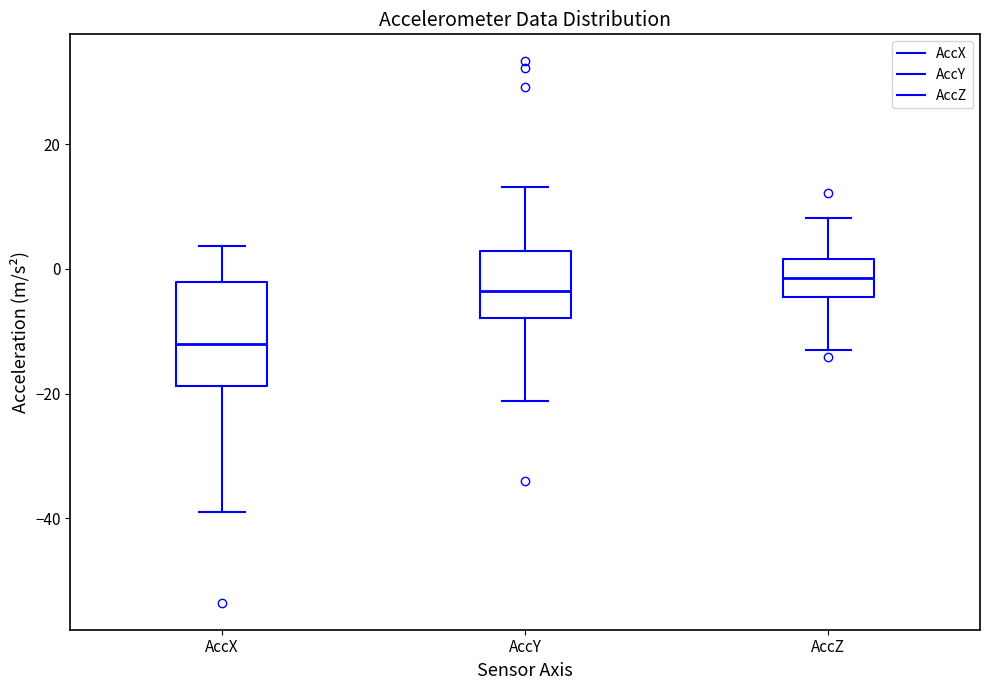

Where does the median line of the box for AccX sit on the y-axis? The values are not printed on the chart, so give them approximately, as read against the axis.

-12